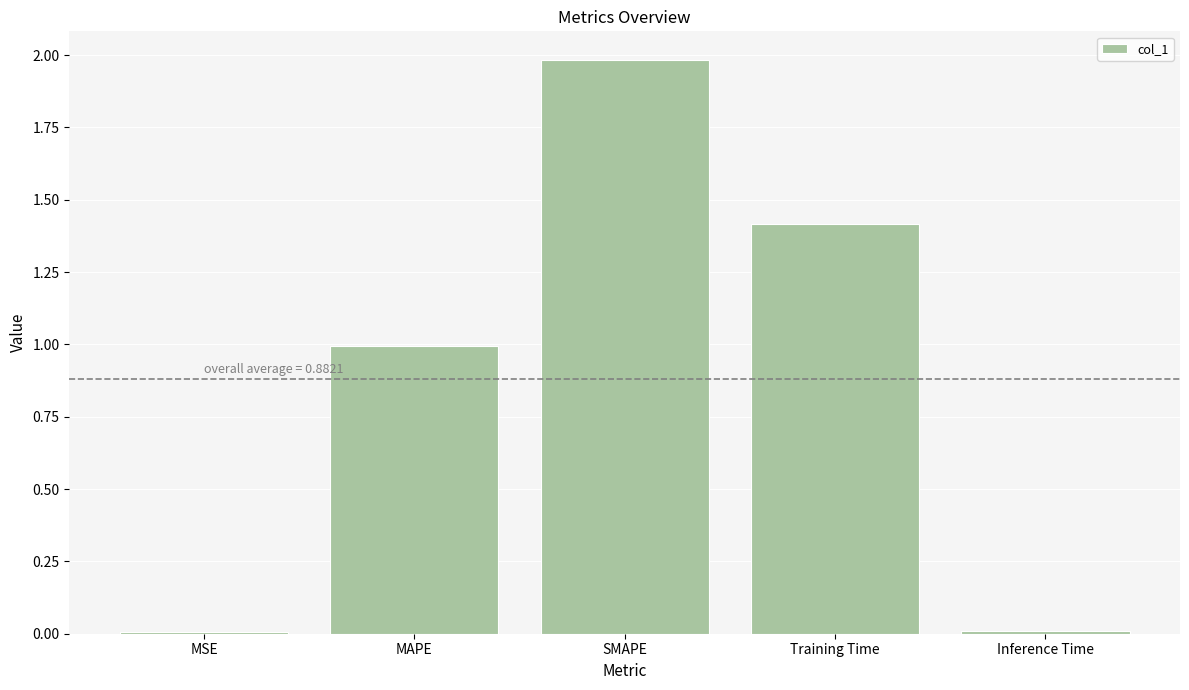

What is the label of the 1st bar from the left?

MSE